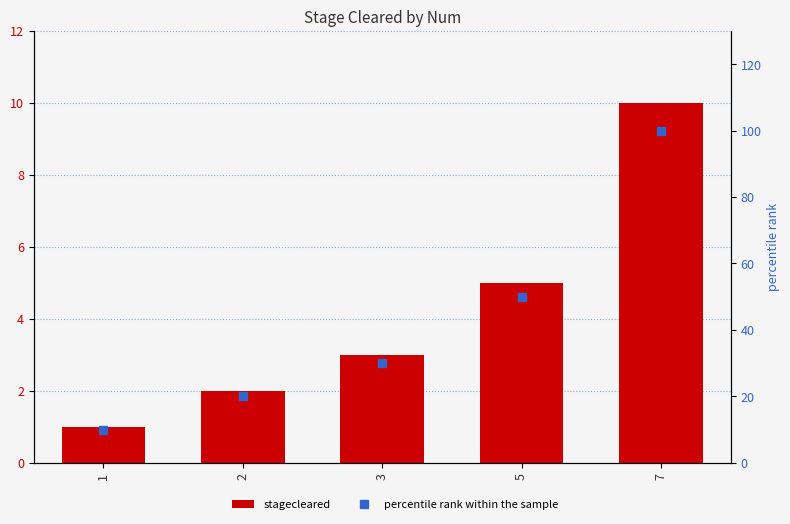

Rank the categories by stagecleared value from lowest to highest.

1, 2, 3, 5, 7